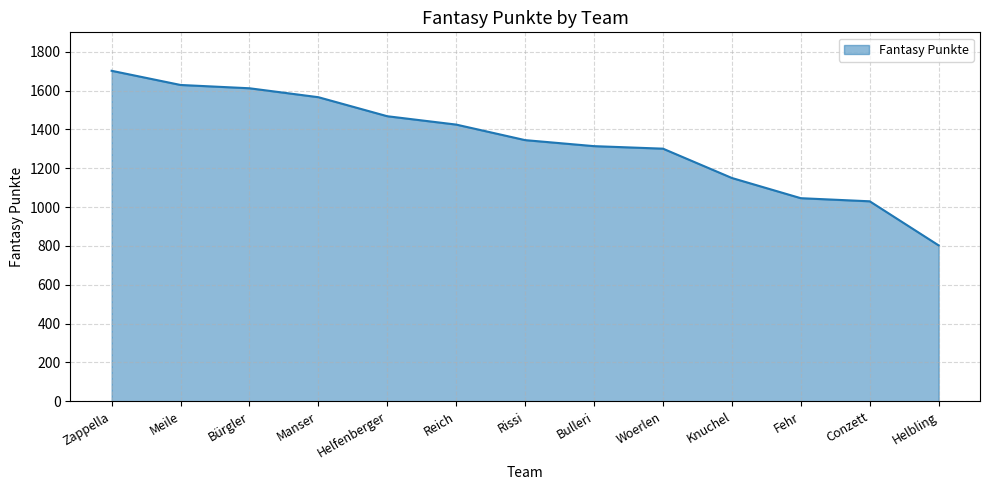

Read the value at Zappella, to the nearest 10.

1700